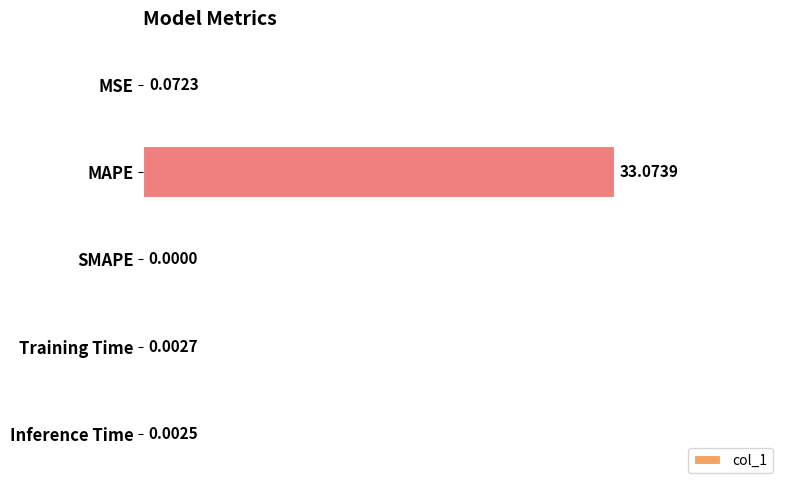

What is the average value?

6.6